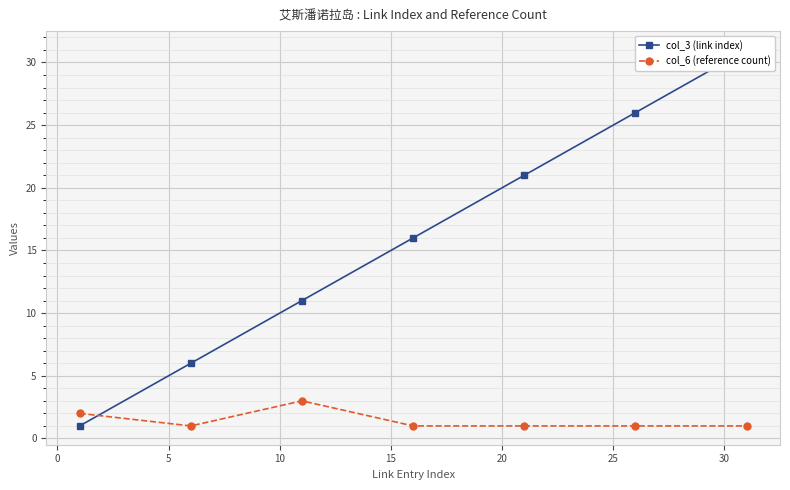

What is the value of the col_6 (reference count) point at the 6th from the left?

1